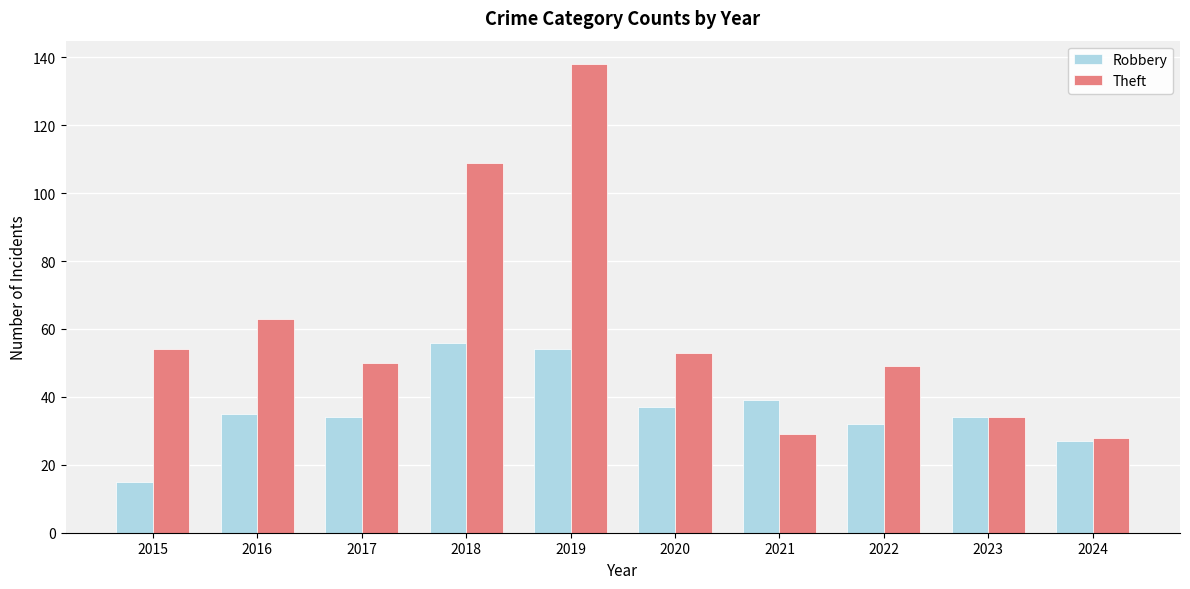

What is the difference between the Robbery values at 2016 and 2019?

19